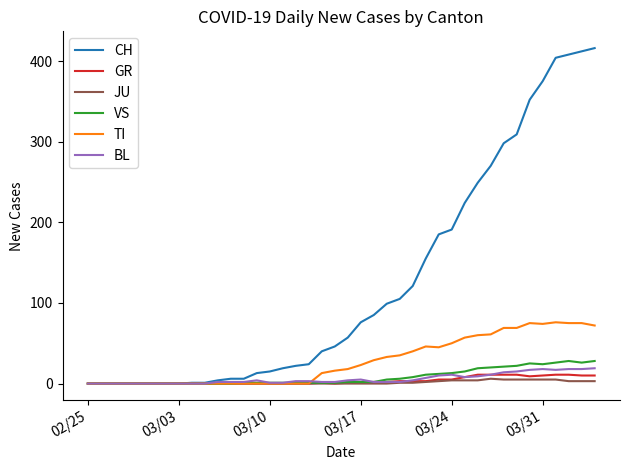

Which series has the widest spread of values?

CH